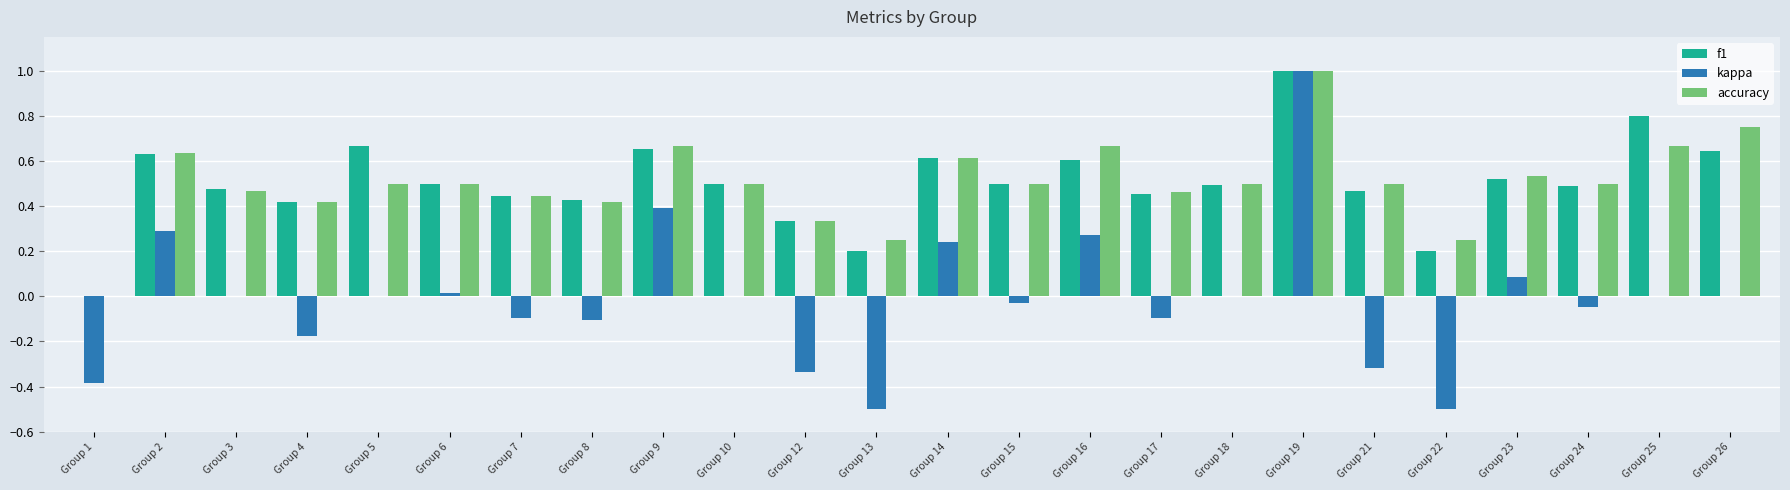

The value of f1 at Group 6 is 0.8. True or false?

False